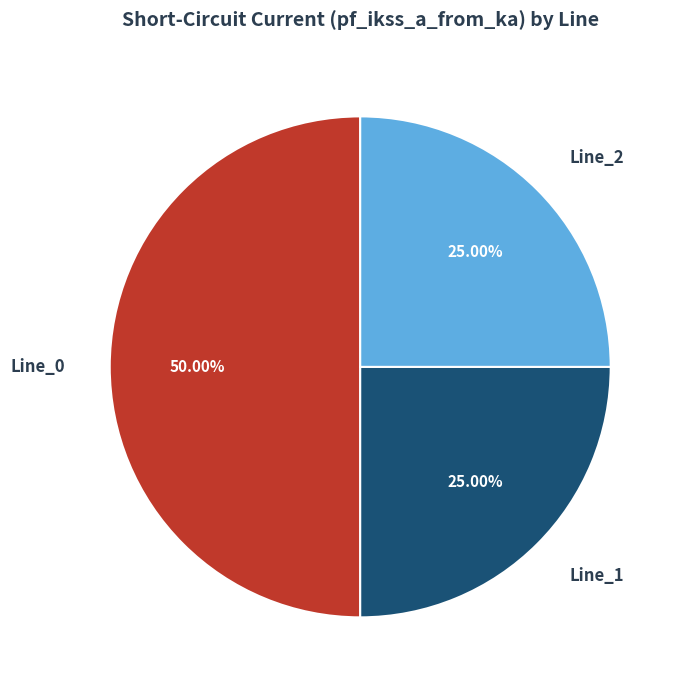

Is Line_1 the majority of the pie?

No